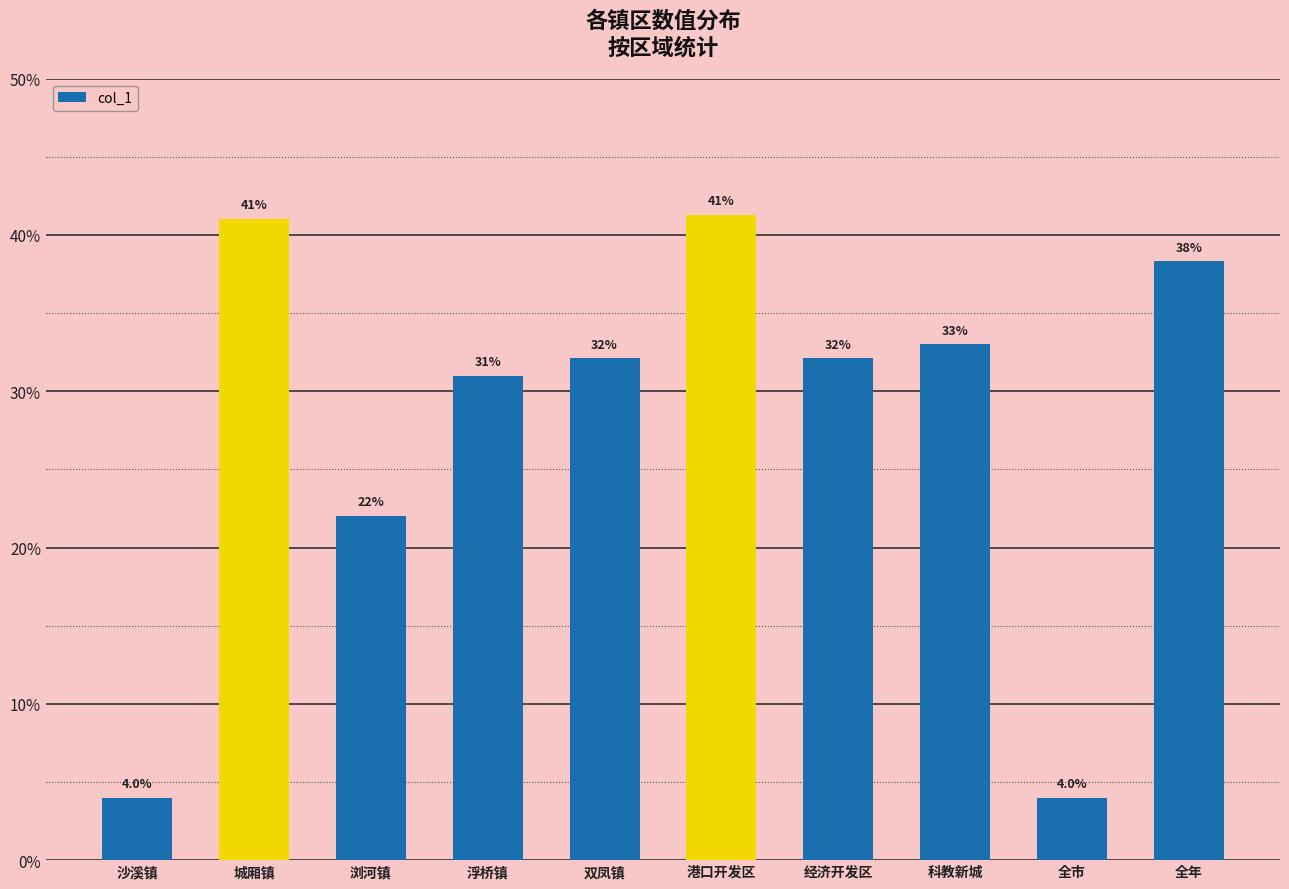

List the labels in order of value, largest first.

港口开发区, 城厢镇, 全年, 科教新城, 双凤镇, 经济开发区, 浮桥镇, 浏河镇, 沙溪镇, 全市